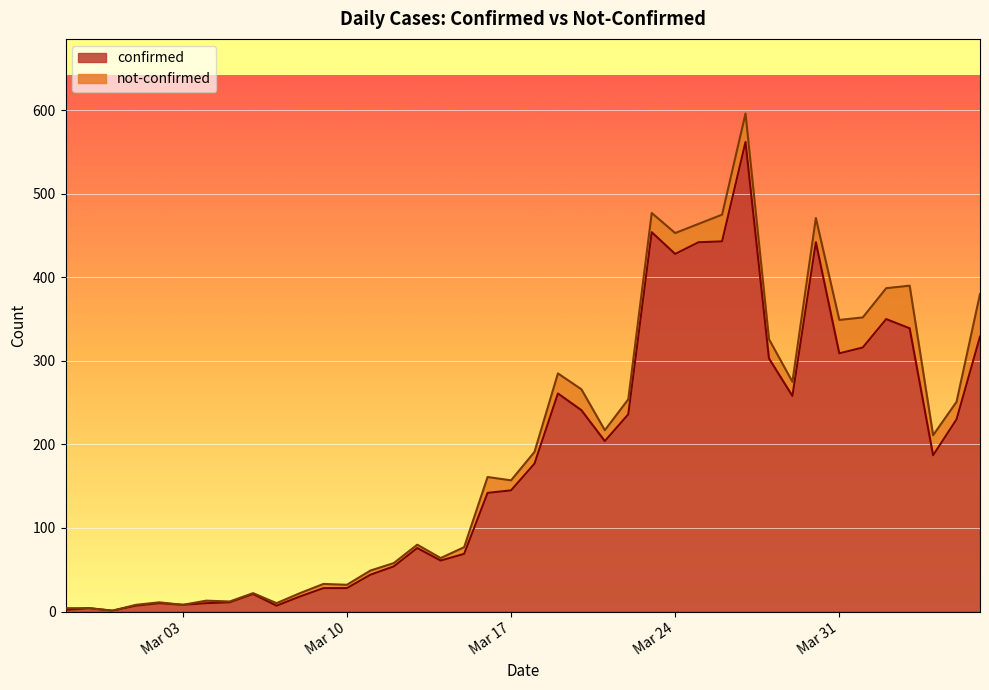

How many points are lower than both their immediate neighbors (excluding endpoints)?

9